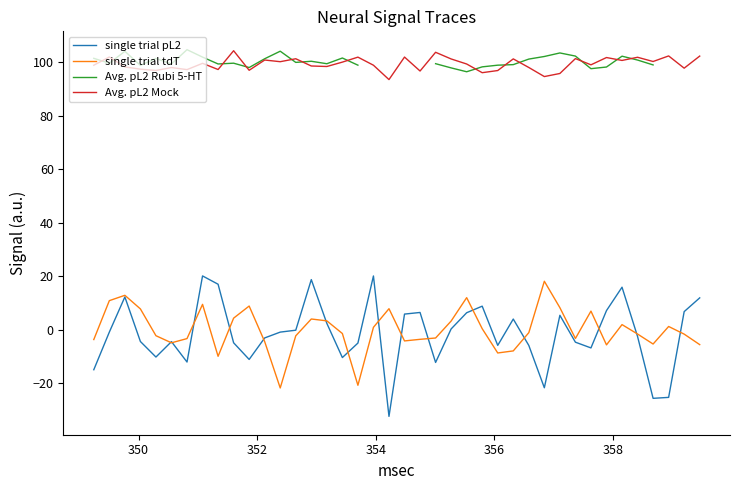

Is this an area chart (filled region under the line)?

No